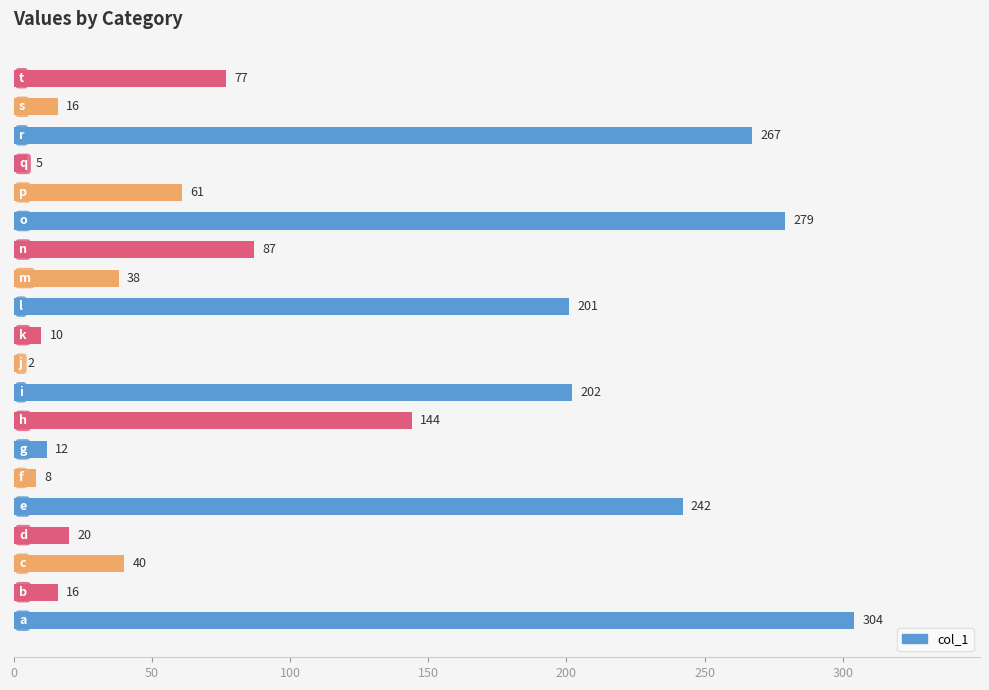

What is the average value?

102